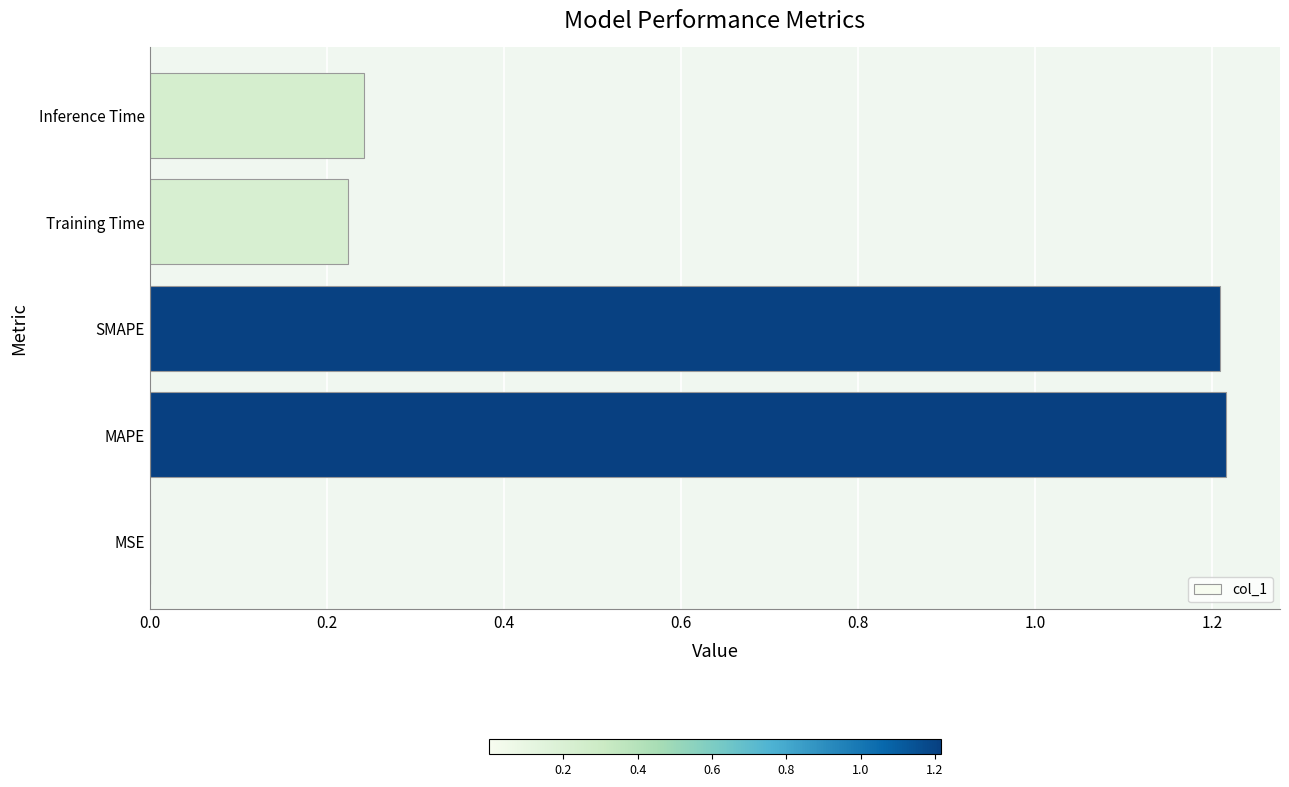

Are the bars grouped side by side (vs. stacked)?

No